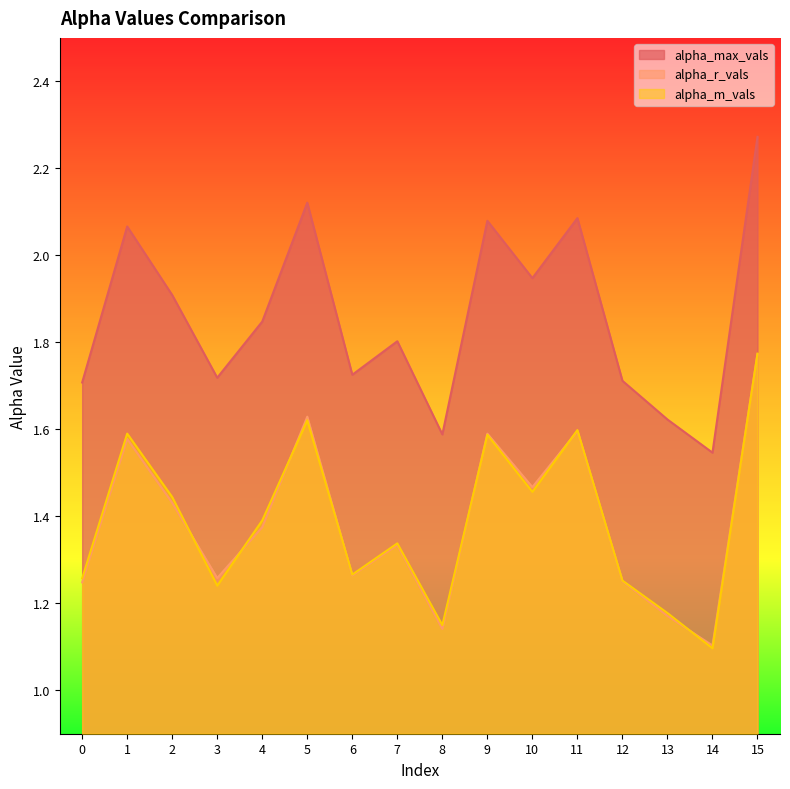

At which label does alpha_r_vals reach its minimum?

14